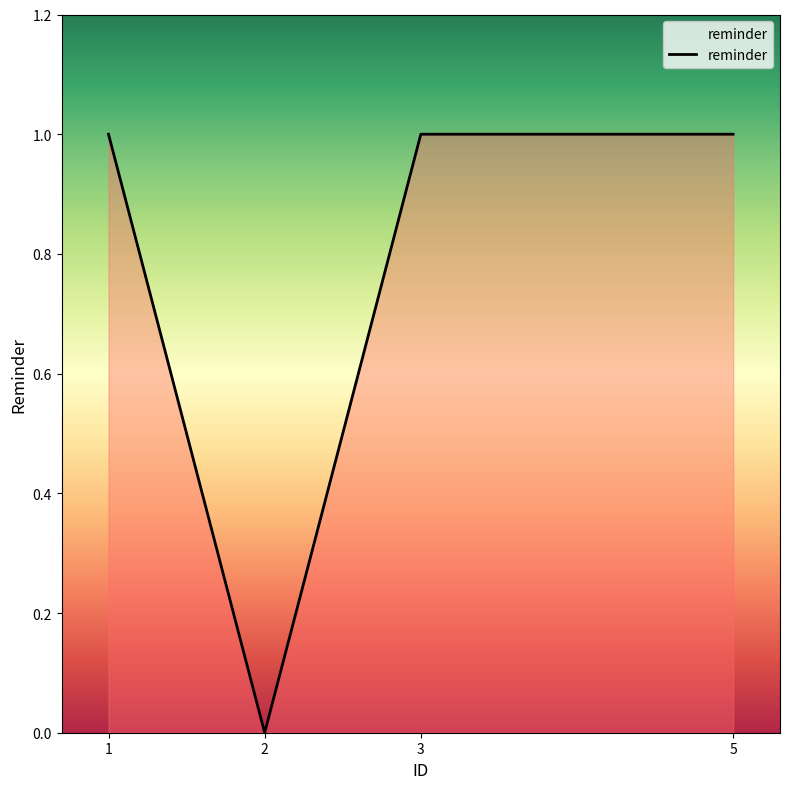

How many interior local valleys (lower than both neighbors) does the data have?

1